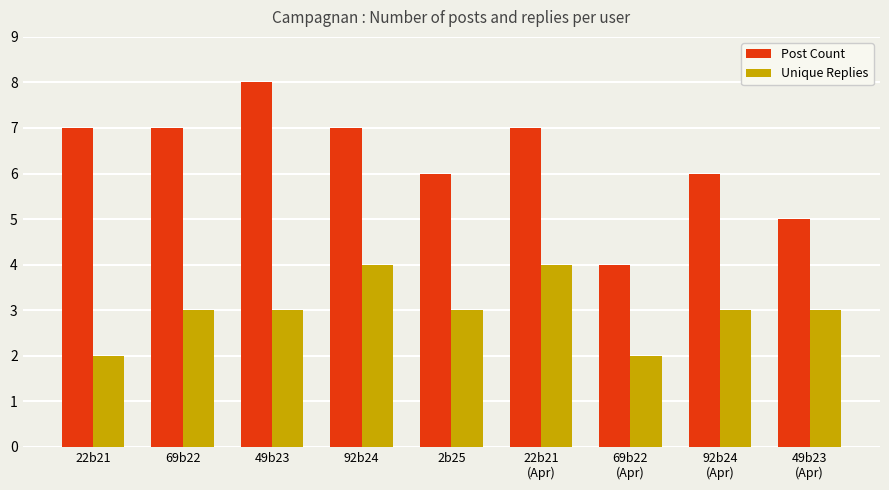

Which category has the lowest value in the Post Count series?

69b22
(Apr)